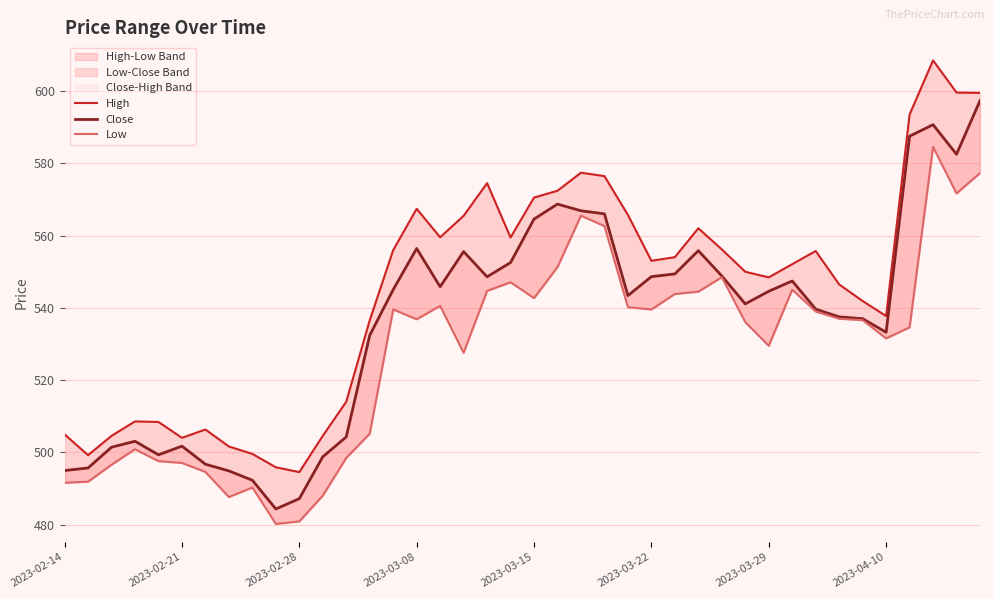

True or false: Low and Close cross at least once.

False